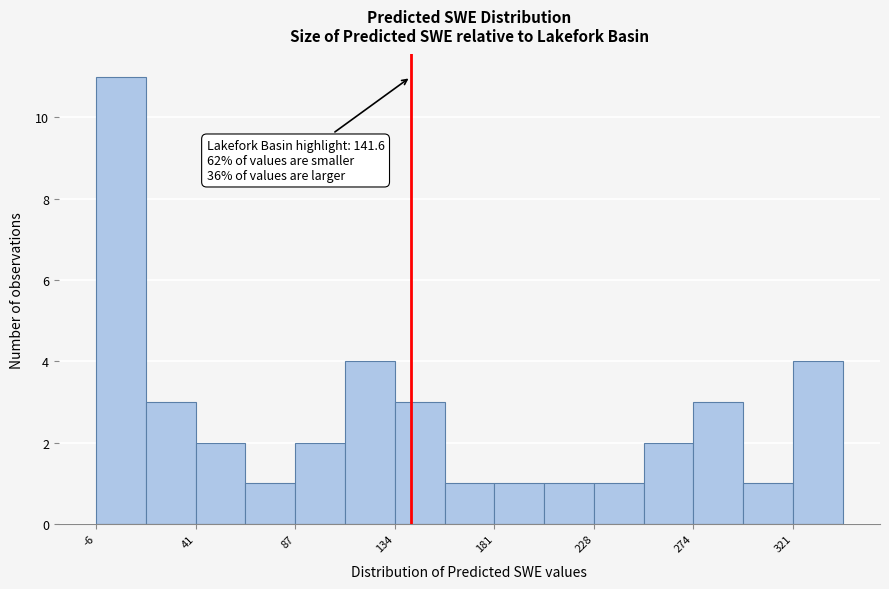

Over which range of the x-axis is the bar tallest?

-5 to 15